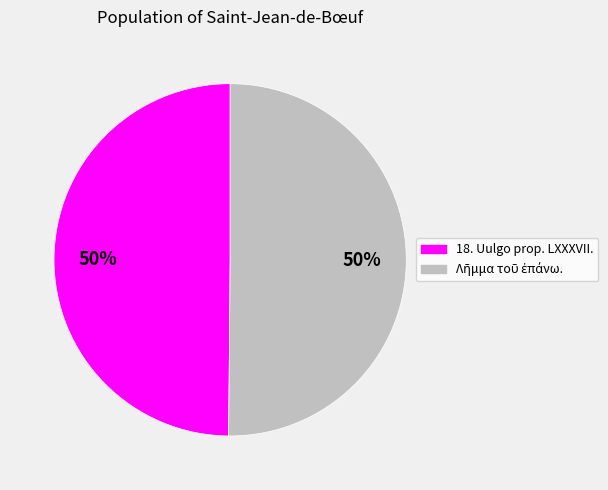

Count the number of slices in the pie.

2